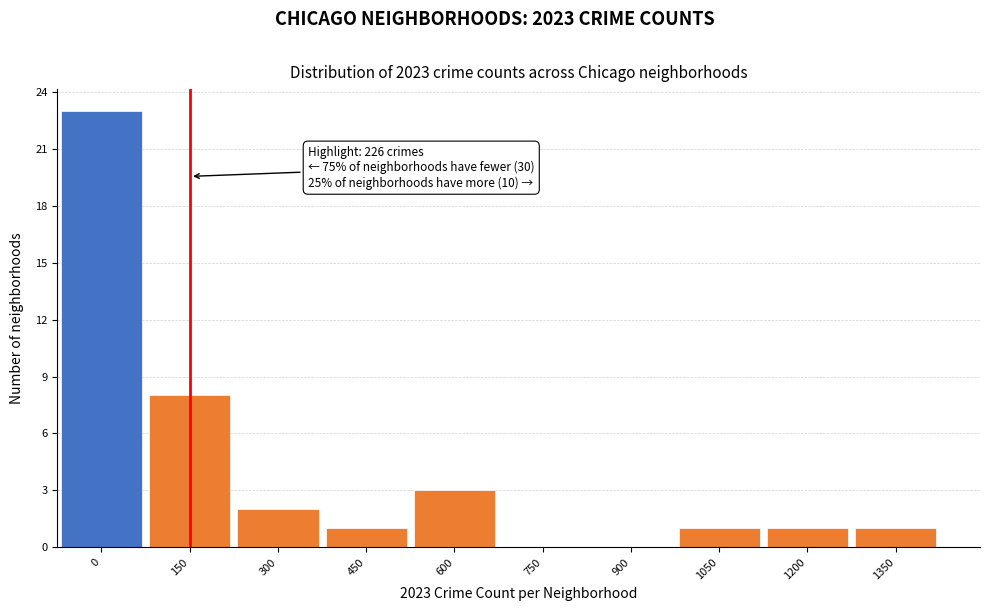

Reading right to left, extract all data points from this chart.

1350=1	1200=1	1050=1	900=0	750=0	600=3	450=1	300=2	150=8	0=23